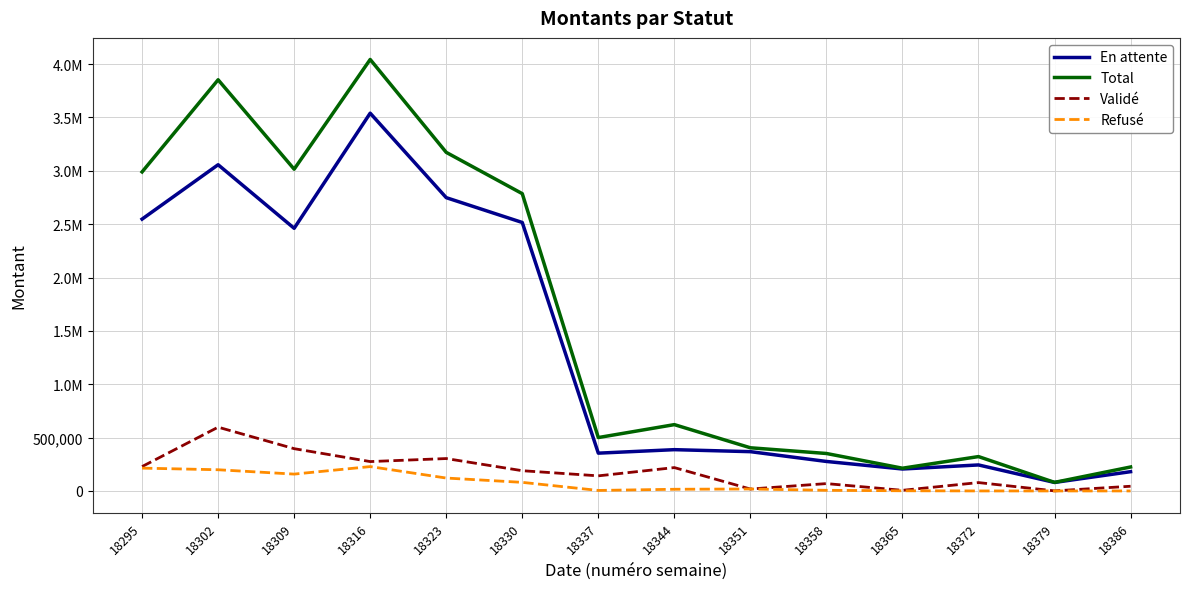

Is this an area chart (filled region under the line)?

No